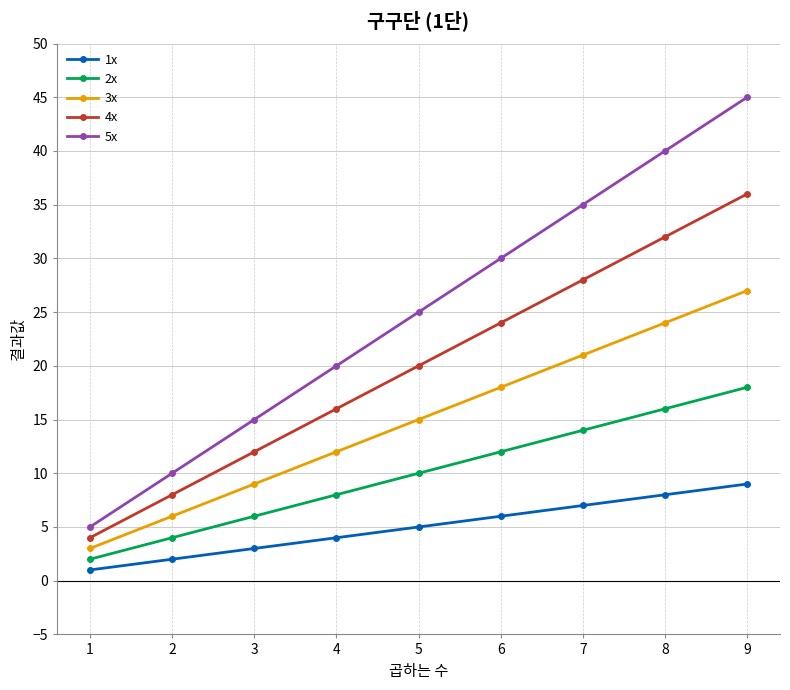

Which series has the largest total across all categories?

5x